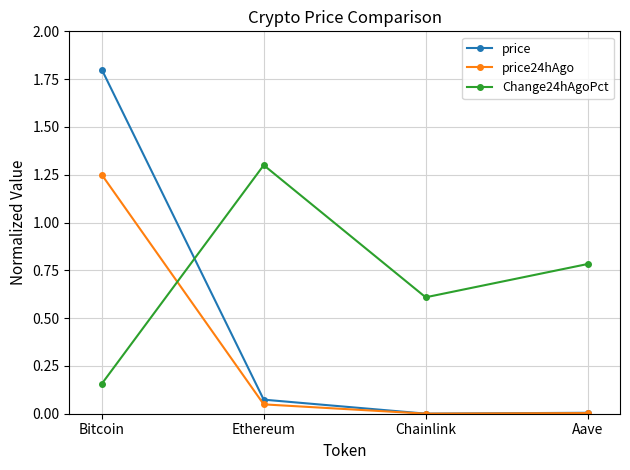

At how many categories does at least one series exceed 0?

4